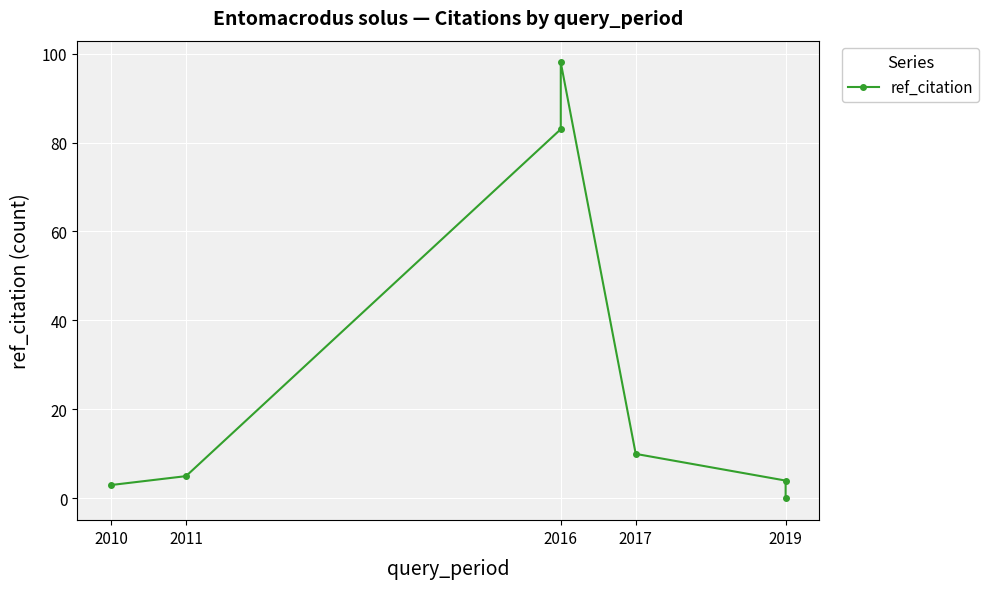

How many interior local peaks (higher than both neighbors) does the data have?

1